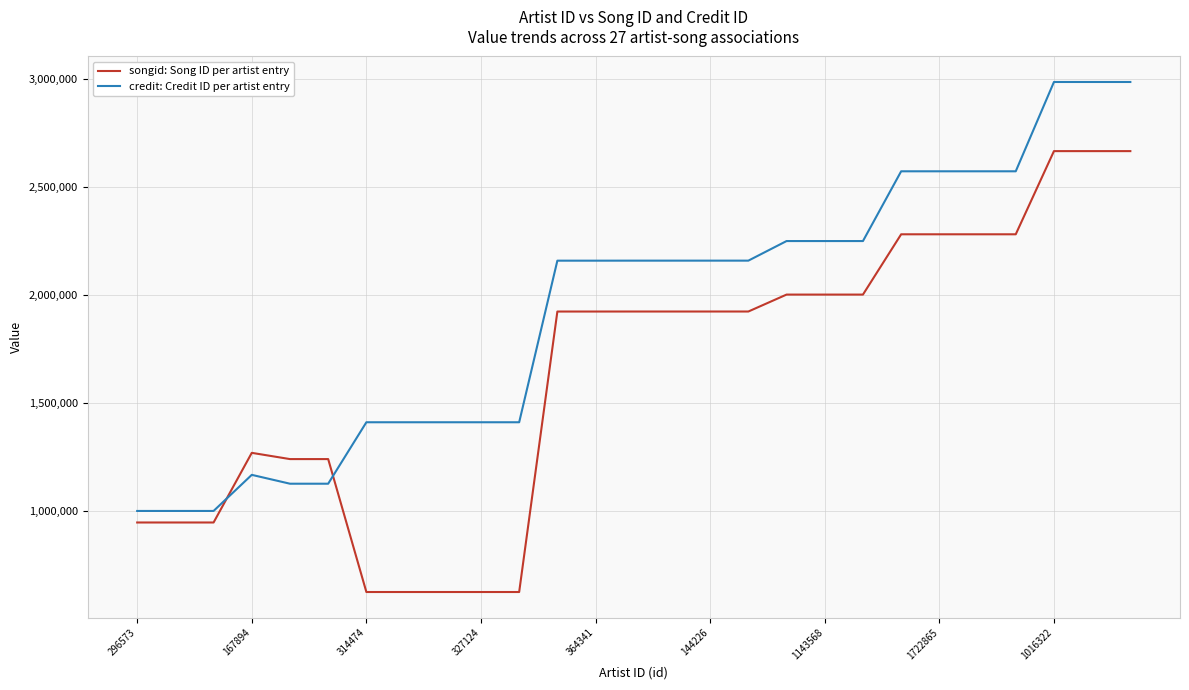

How many categories are shown in the chart?

27